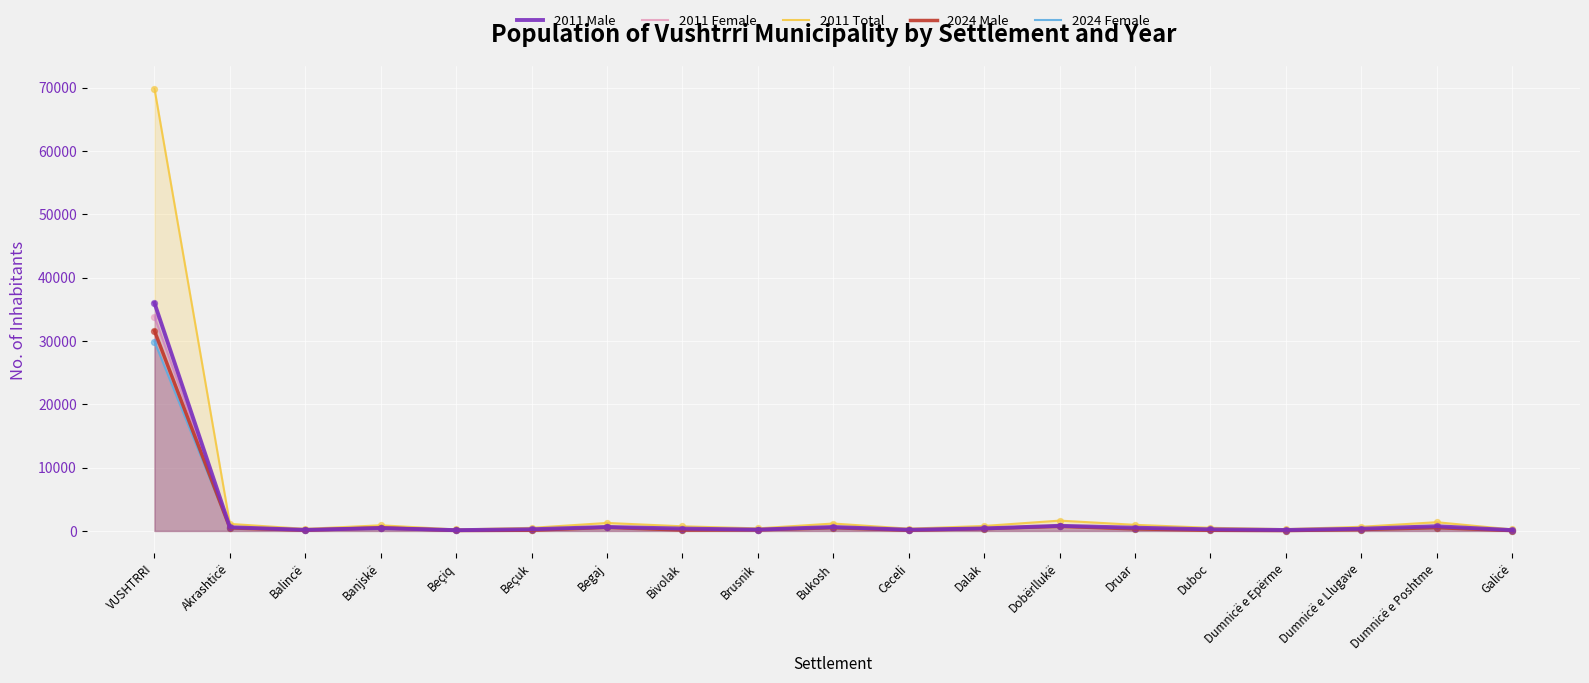

At how many categories does at least one series exceed 32428?

1